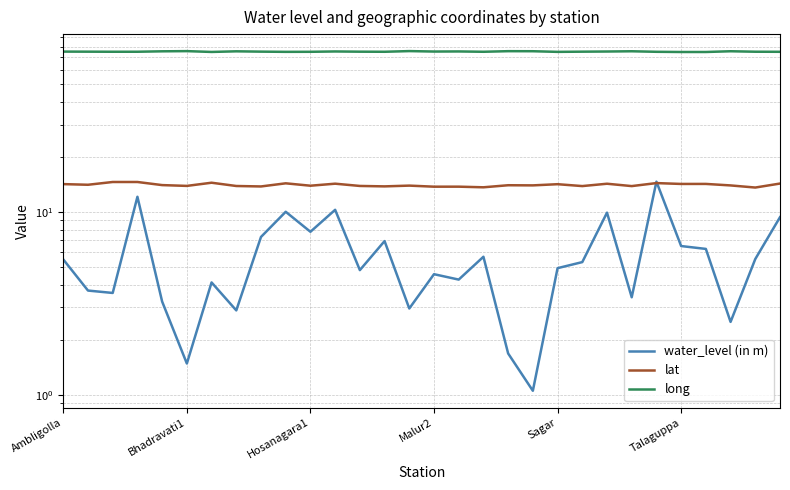

True or false: water_level (in m) and lat intersect in this chart.

True